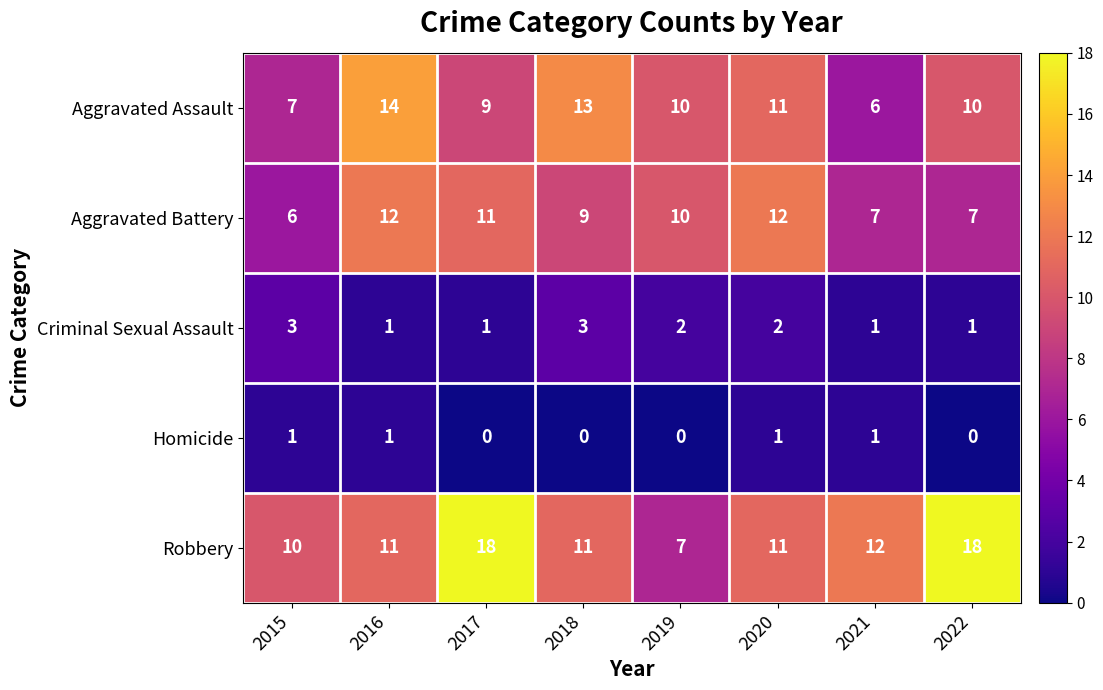

What is the sum of the Robbery values at 2021 and 2017?

30